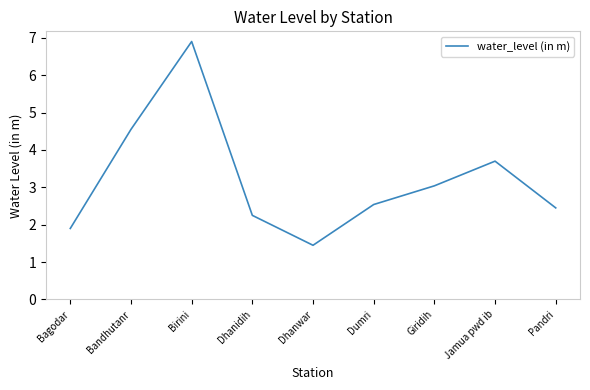

Which has a higher value, Dhanidih or Dumri?

Dumri